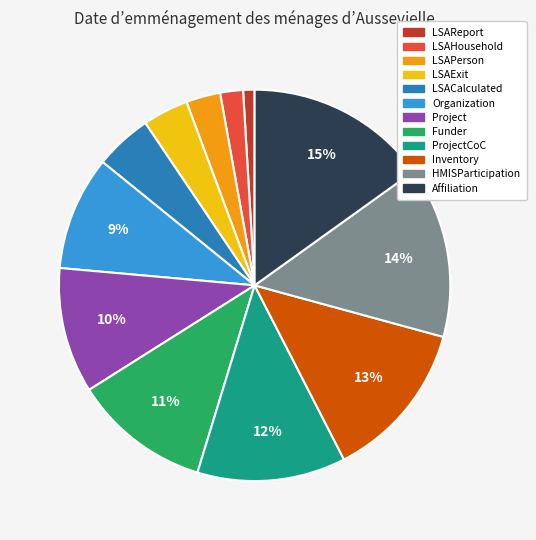

How many slices are in this pie chart?

12